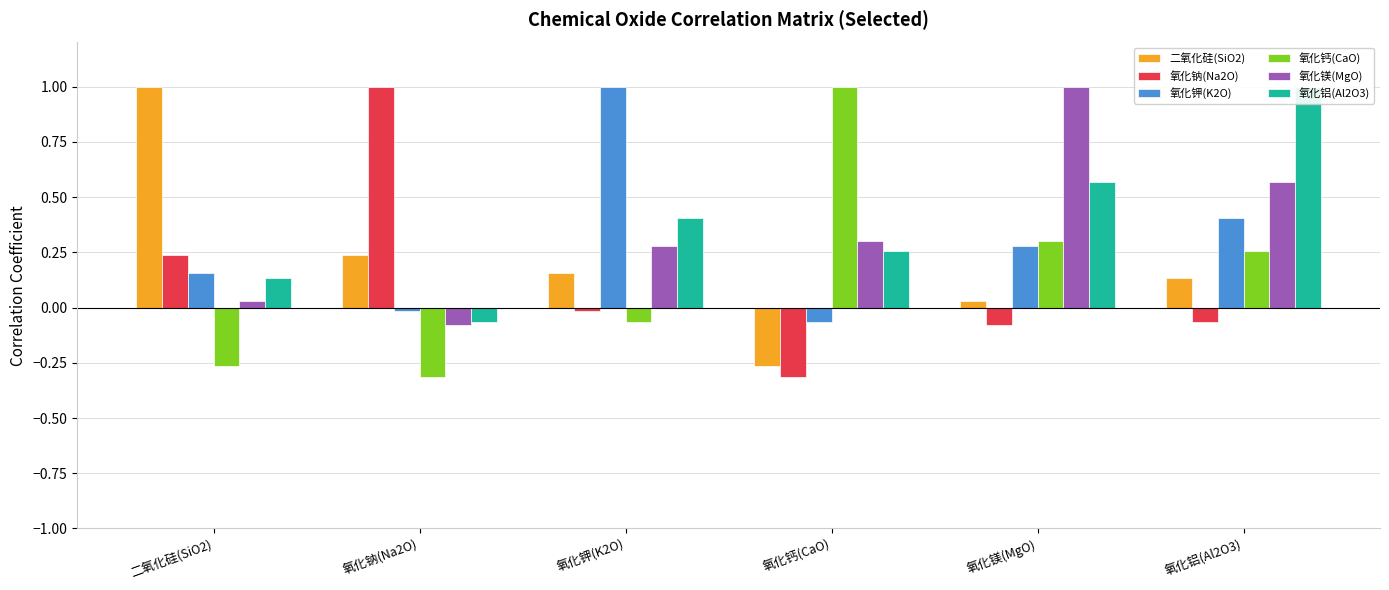

What is the sum of the 氧化镁(MgO) values at 氧化钾(K2O) and 氧化钙(CaO)?

0.6